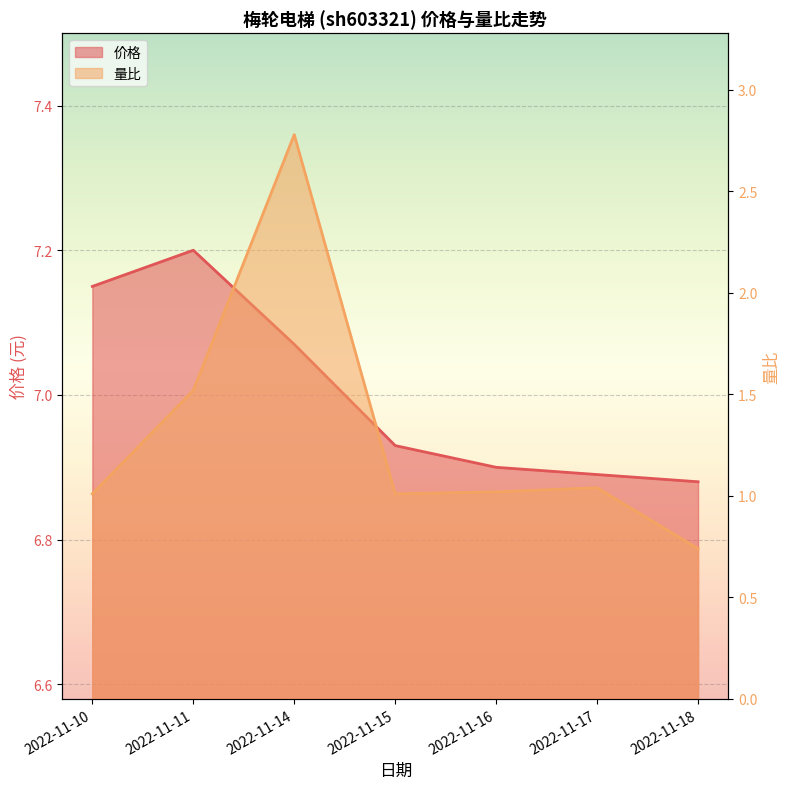

Reading left to right, list all the values displayed in this chart.

价格: 7.2	7.2	7.1	6.9	6.9	6.9	6.9
量比: 1.0	1.5	2.8	1.0	1.0	1.0	0.7